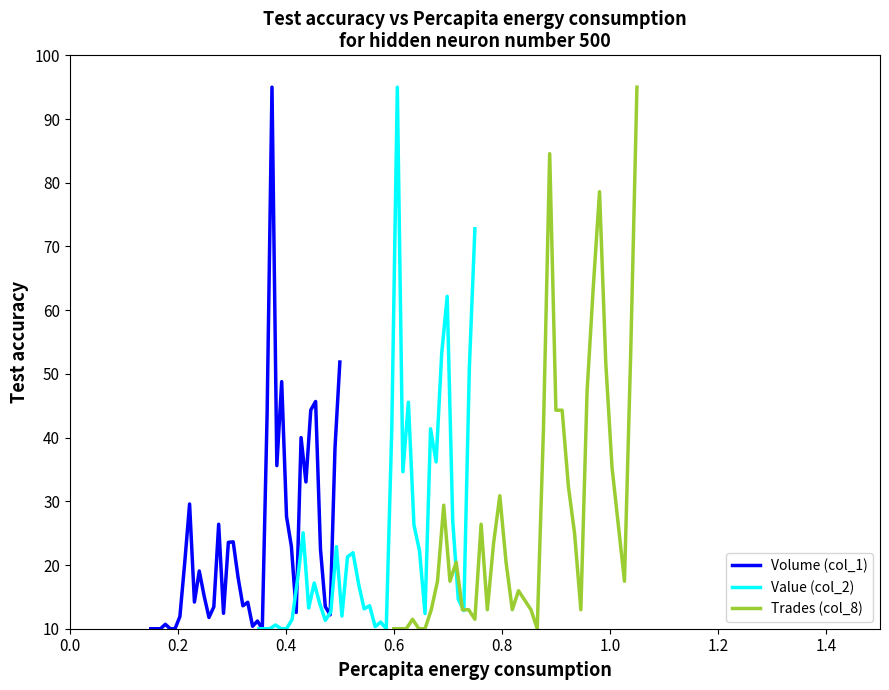

What is the highest value of the Volume (col_1) series?

95.0